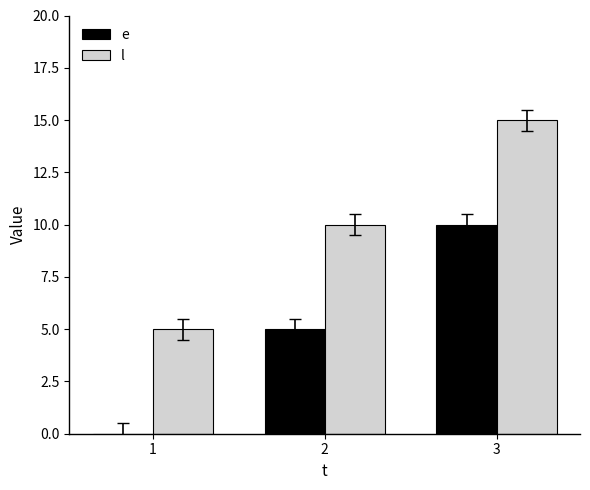

How many categories are shown in the chart?

3